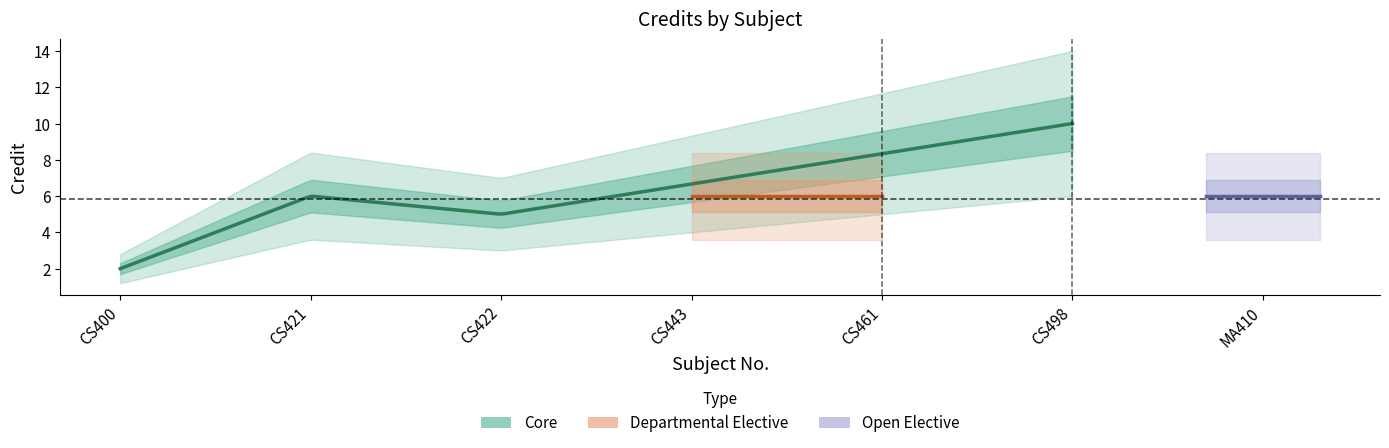

Reading left to right, list all the values displayed in this chart.

2	6	5	6	6	10	6